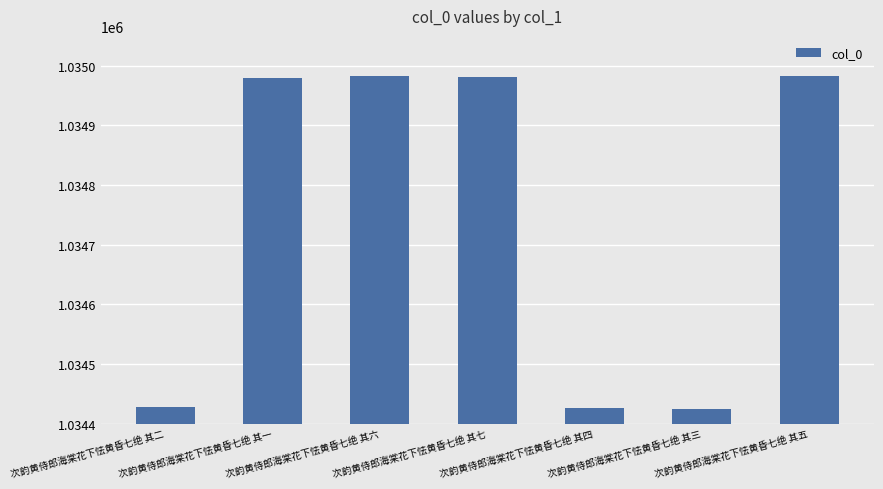

How many values are below 1034980?

3